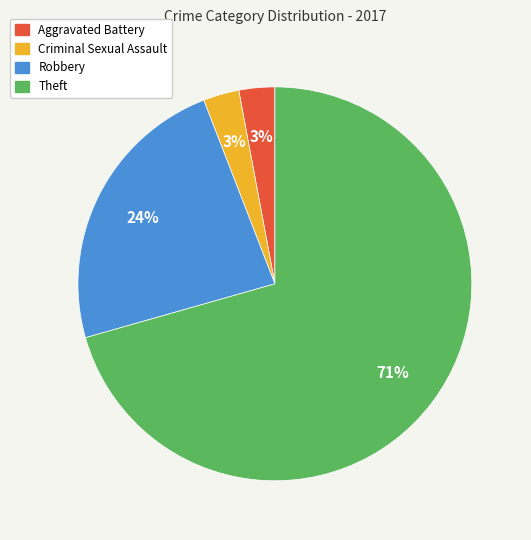

Does any single category account for the majority?

Yes